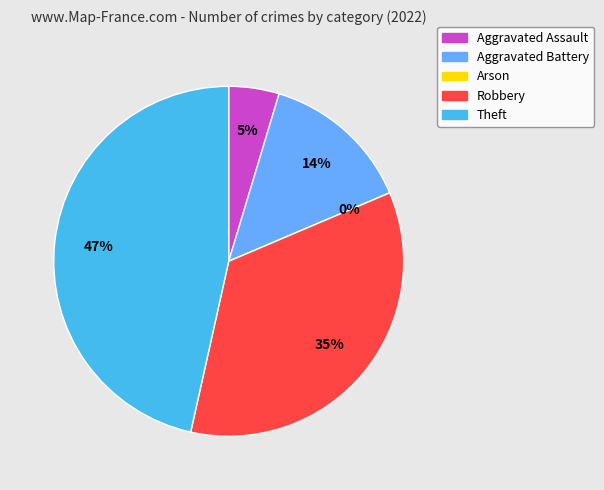

What percentage is the Robbery slice, to the nearest percent?

35%